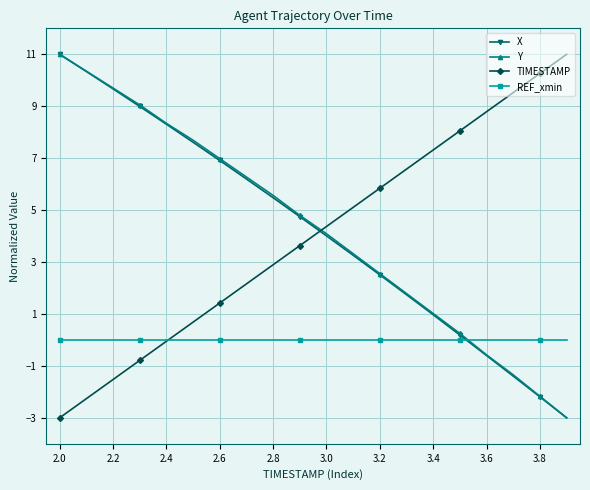

What is the minimum value for Y?

-3.0